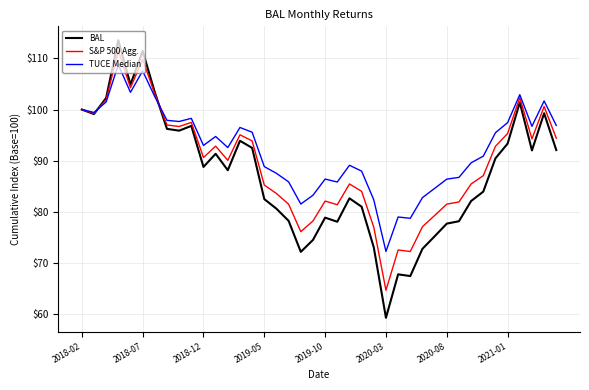

Which series has the largest total across all categories?

TUCE Median